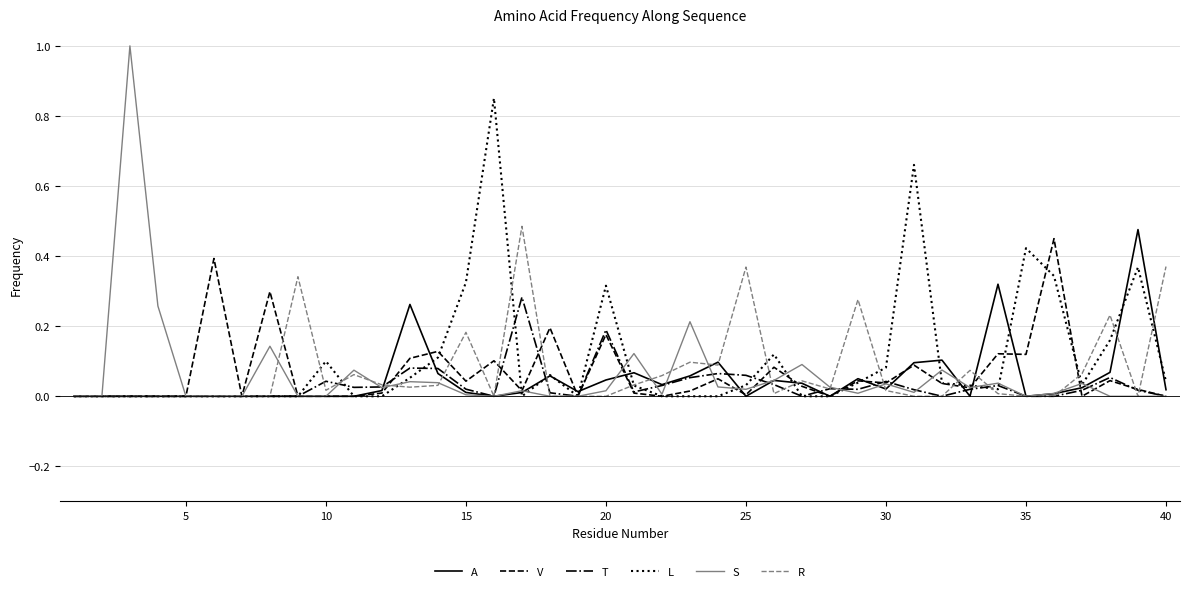

What is the greatest value displayed?

1.0